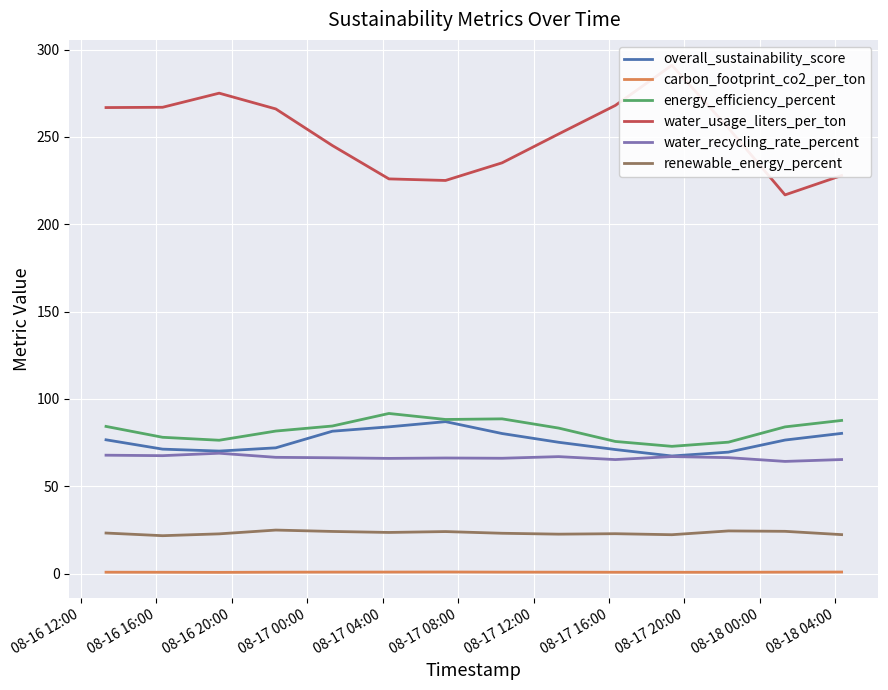

How many data points in water_recycling_rate_percent are above 66?

10